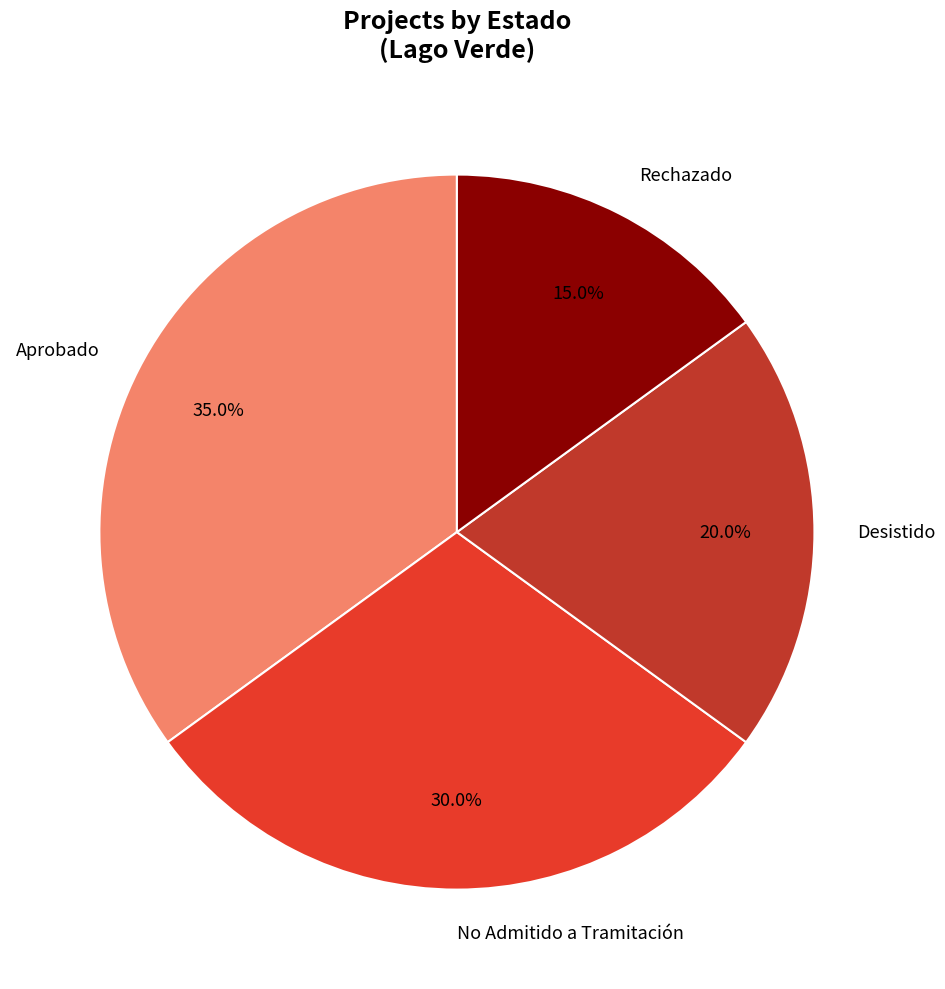

To the nearest percent, what is the difference between the Rechazado and Aprobado slice percentages?

20%